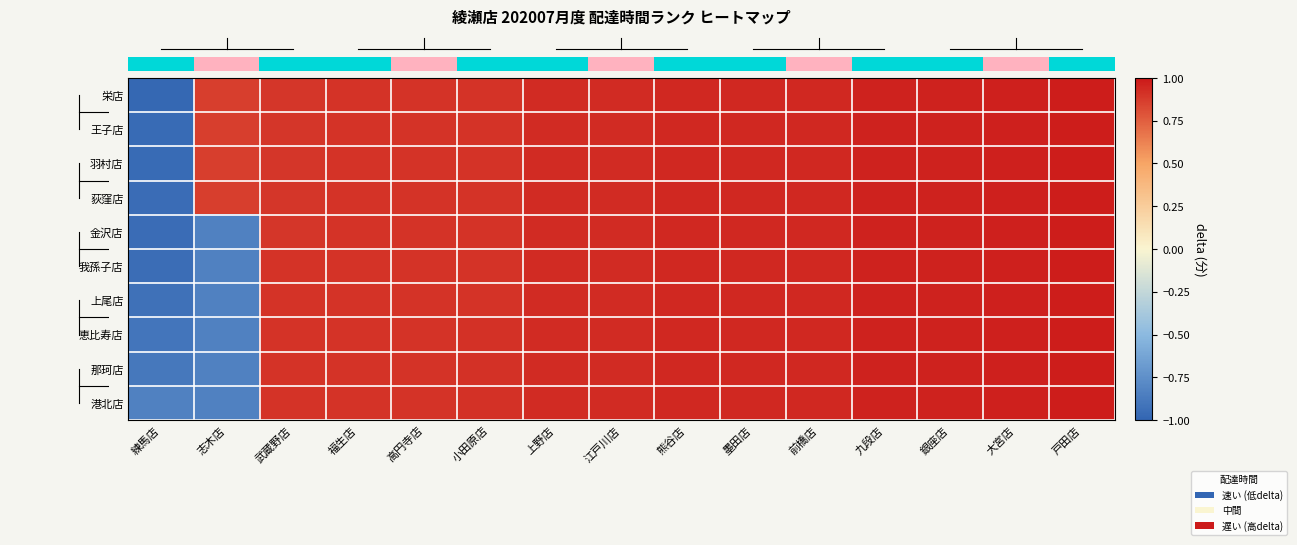

What is the total value across all series at 江戸川店?

9.4